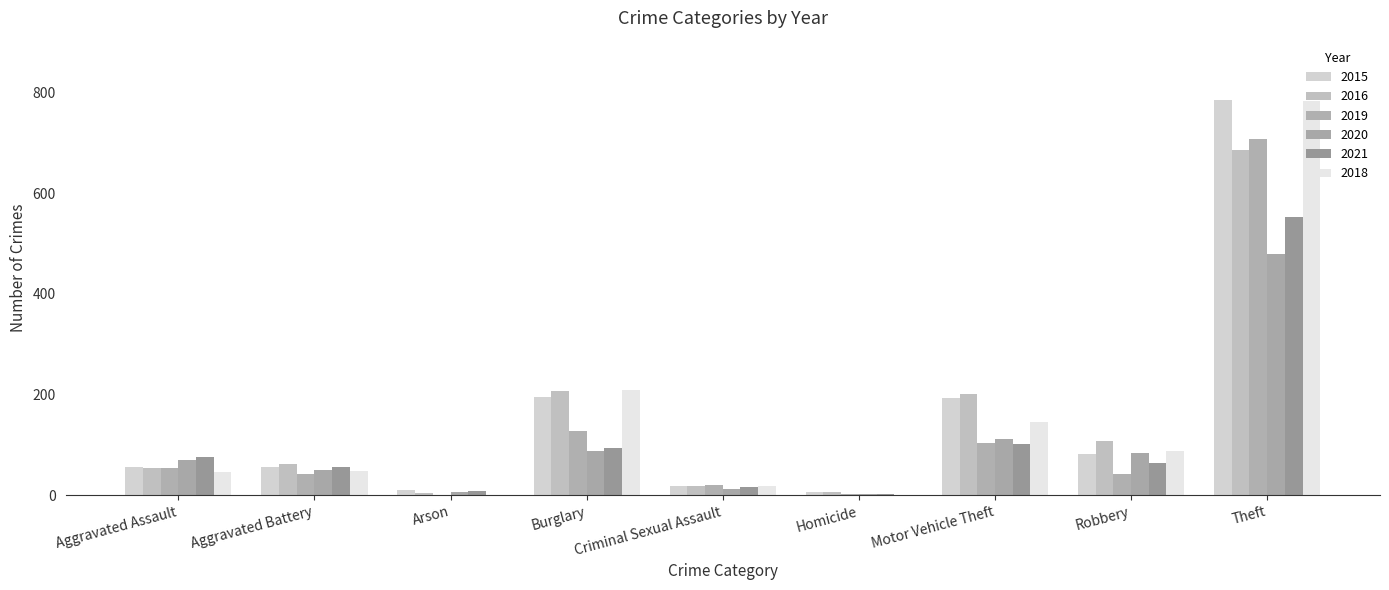

The 2021 series shows 16 at Criminal Sexual Assault. True or false?

True